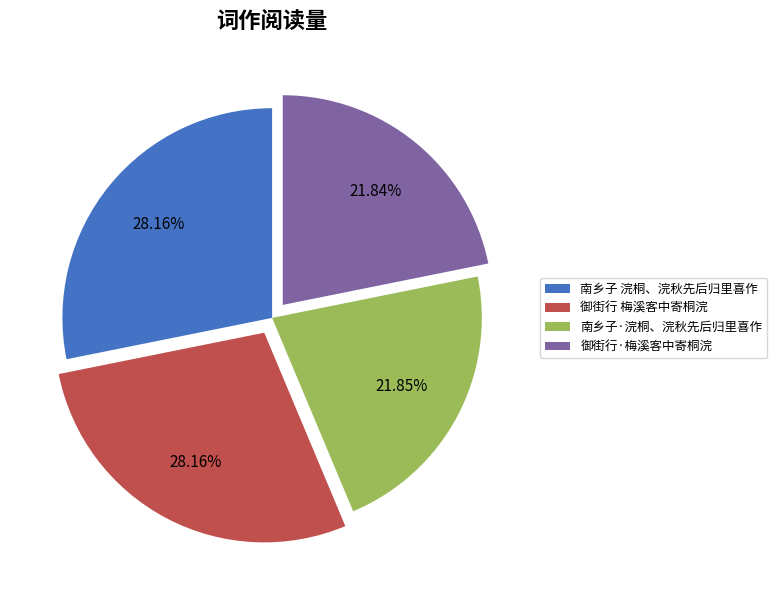

Is there any slice that represents more than half of the pie?

No